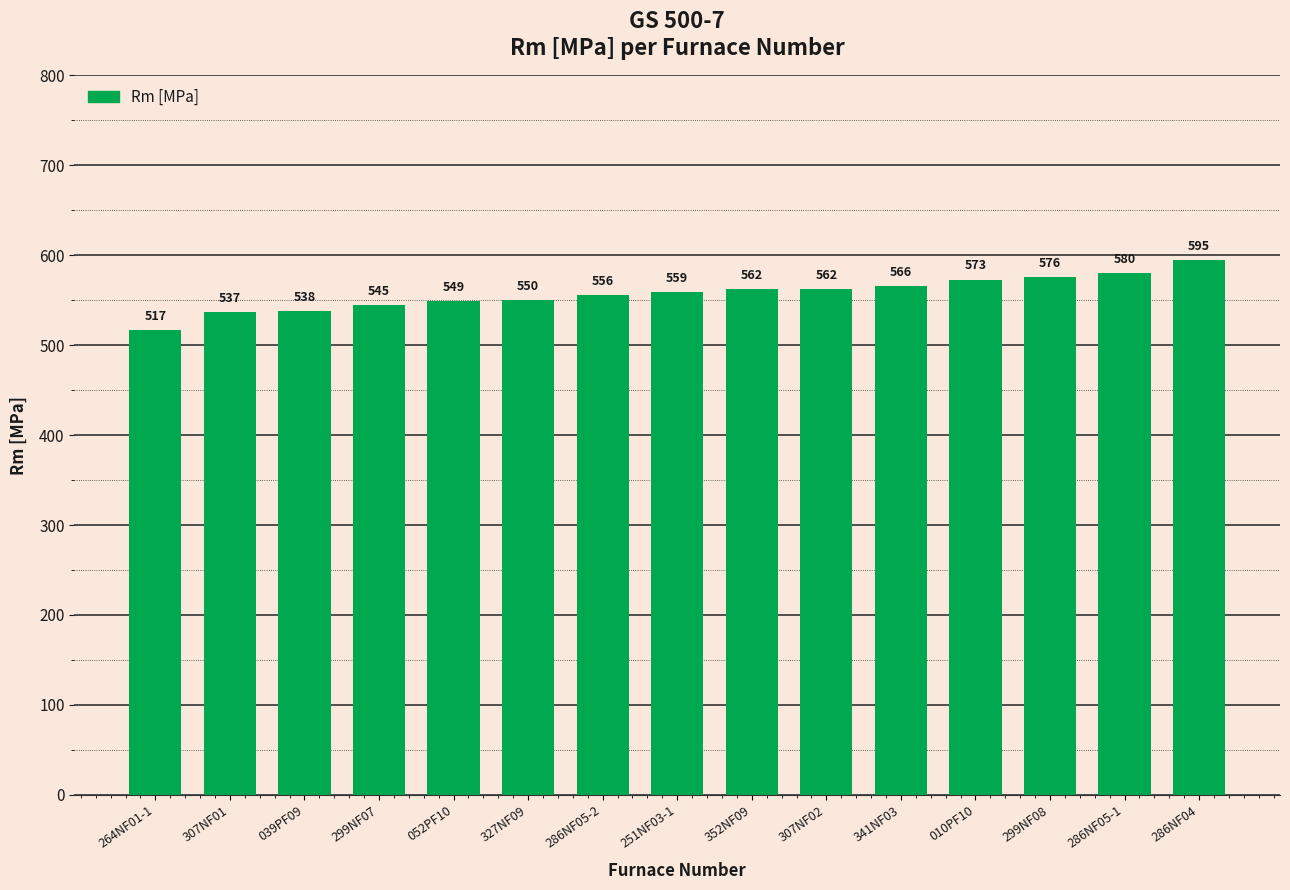

Which has a higher value, 307NF01 or 307NF02?

307NF02